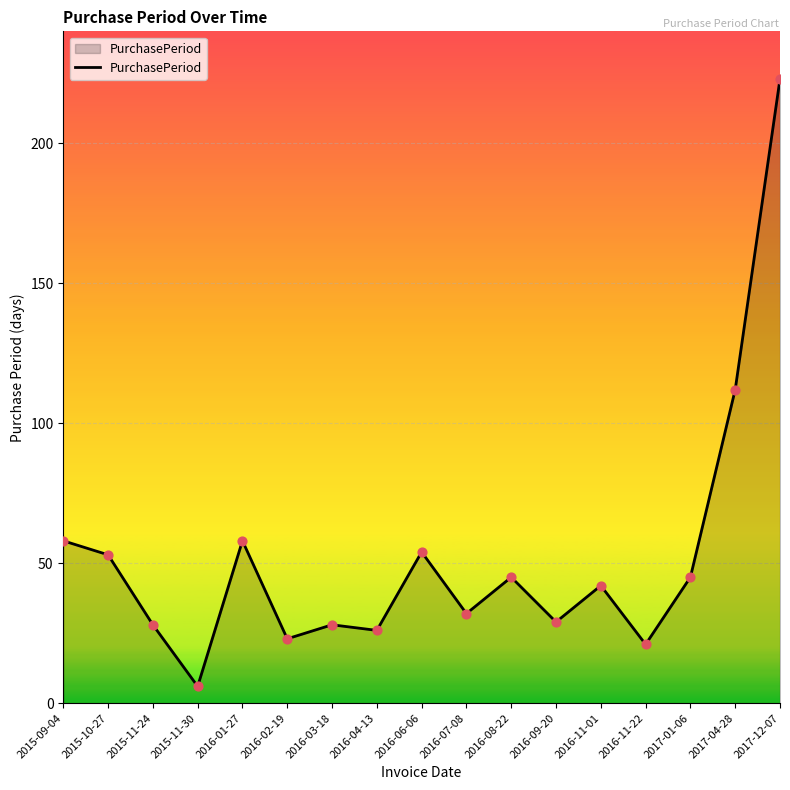

What is the change in value from 2015-10-27 to 2017-12-07?

+170